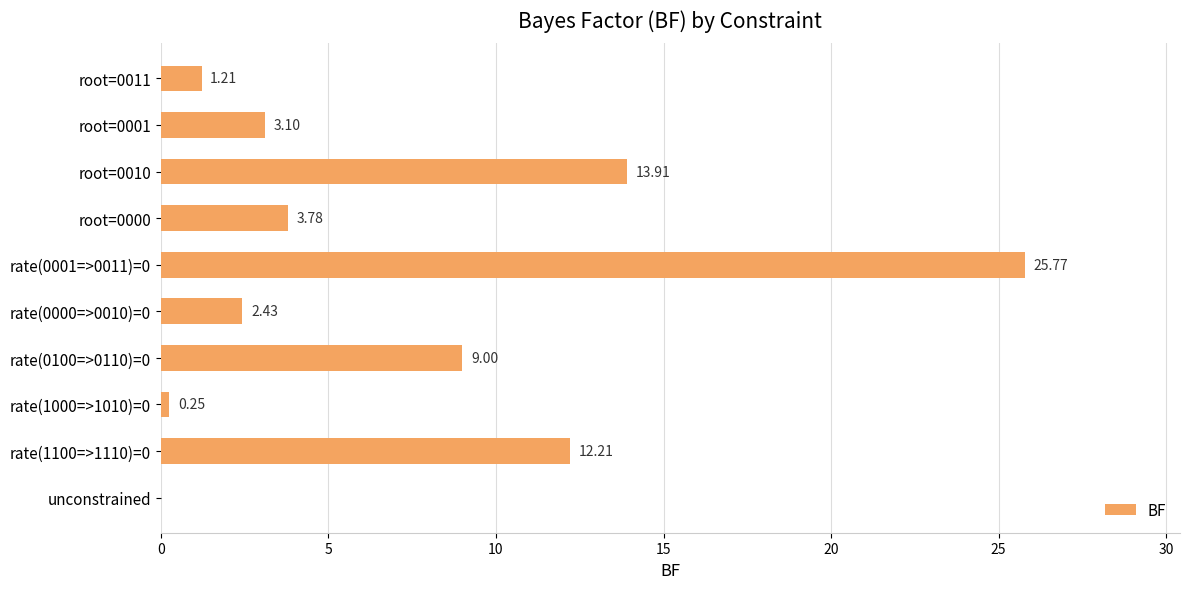

Between unconstrained and rate(0100=>0110)=0, which is larger?

rate(0100=>0110)=0